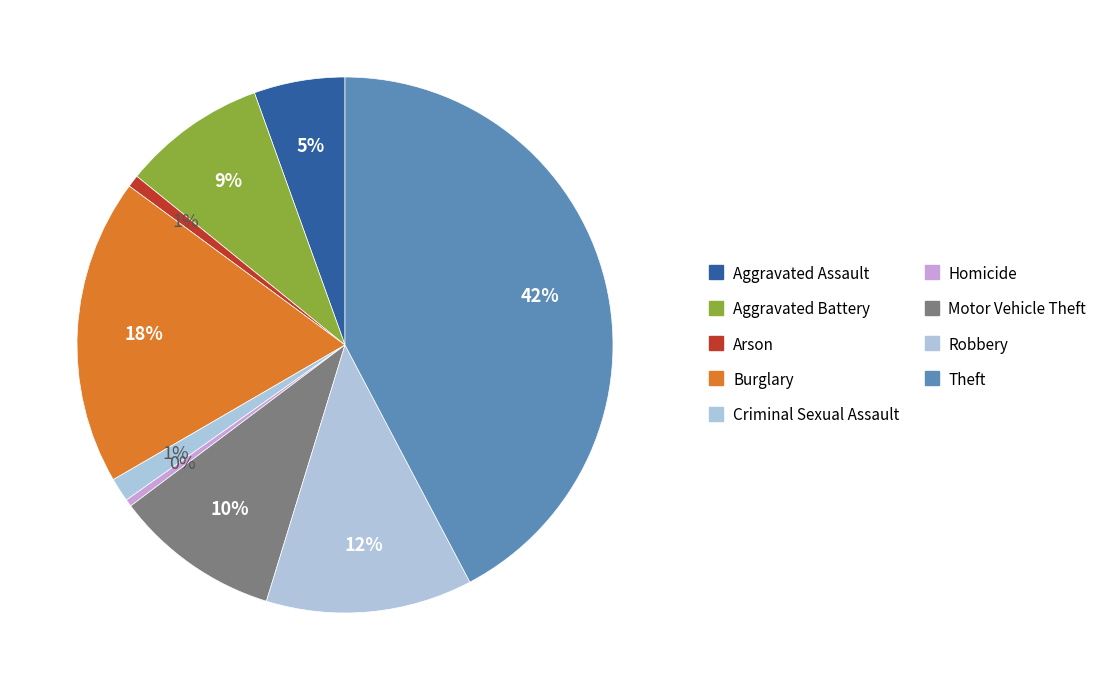

Count the number of slices in the pie.

9